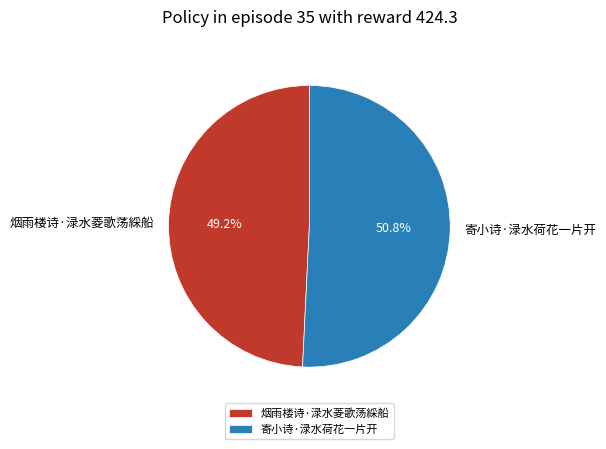

What portion of the pie excludes 寄小诗·渌水荷花一片开?

49.2%